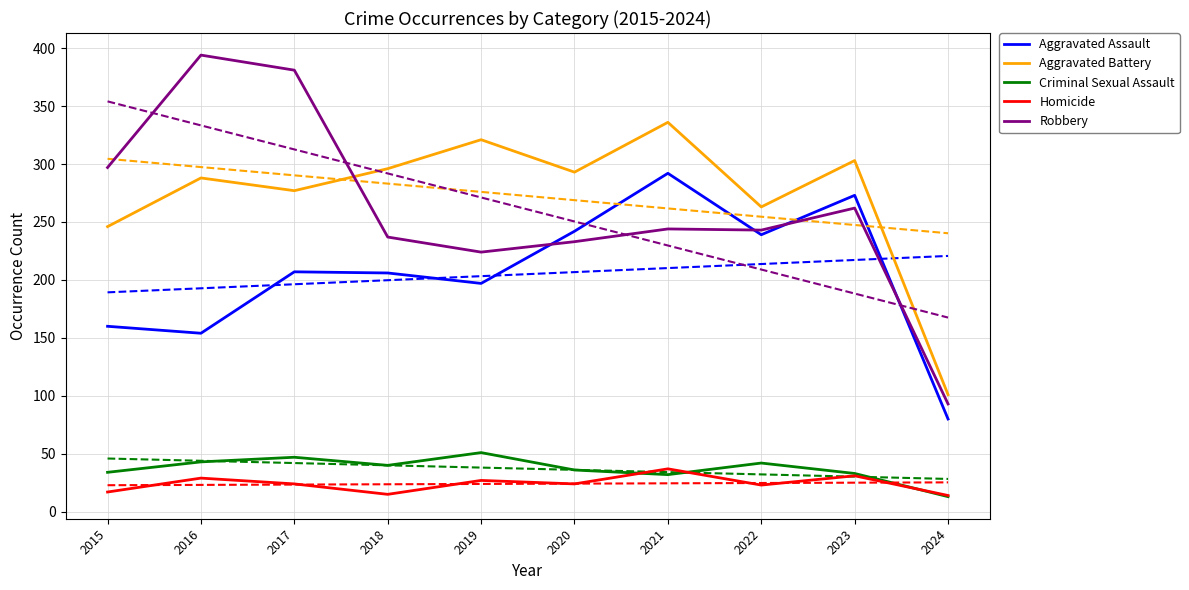

What is the value of the Aggravated Battery point at the 8th from the left?

263